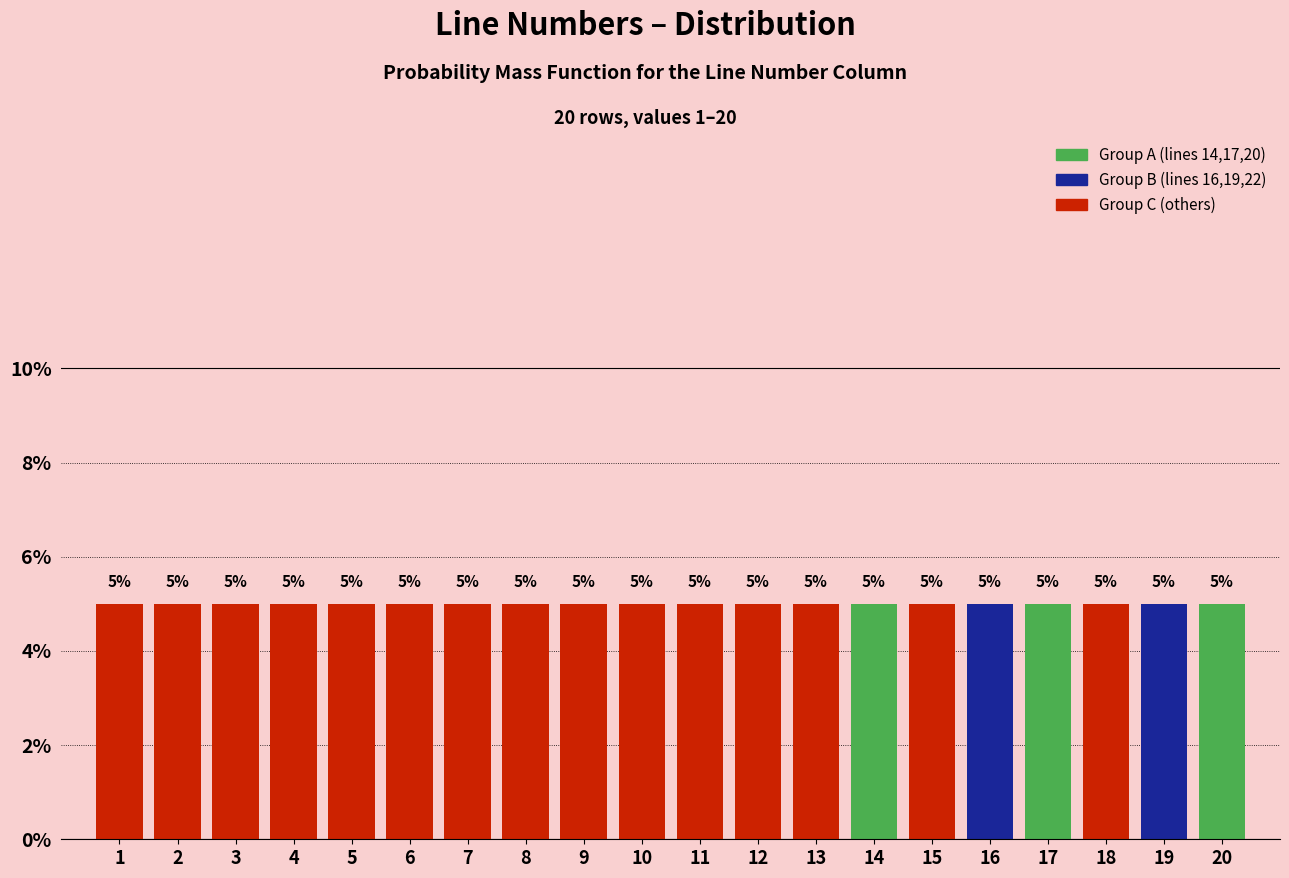

Reading left to right, list every bar in this chart as the range it spans on the x-axis followed by its height.

0.5 to 1.5: 5
1.5 to 2.5: 5
2.5 to 3.5: 5
3.5 to 4.5: 5
4.5 to 5.5: 5
5.5 to 6.5: 5
6.5 to 7.5: 5
7.5 to 8.5: 5
8.5 to 9.5: 5
9.5 to 10.5: 5
10.5 to 11.5: 5
11.5 to 12.5: 5
12.5 to 13.5: 5
13.5 to 14.5: 5
14.5 to 15.5: 5
15.5 to 16.5: 5
16.5 to 17.5: 5
17.5 to 18.5: 5
18.5 to 19.5: 5
19.5 to 20.5: 5